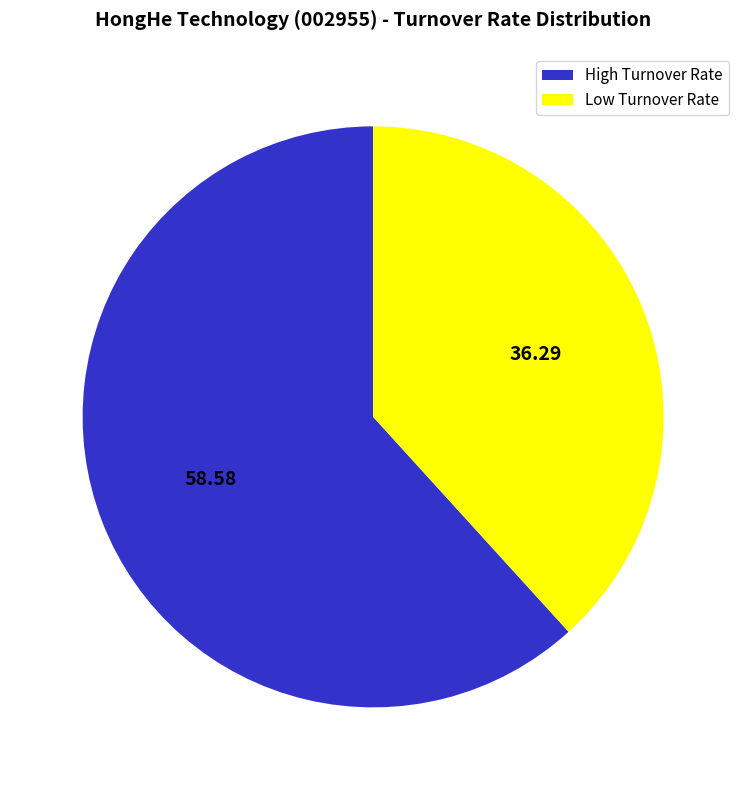

Rank the categories by value from highest to lowest.

High Turnover Rate, Low Turnover Rate